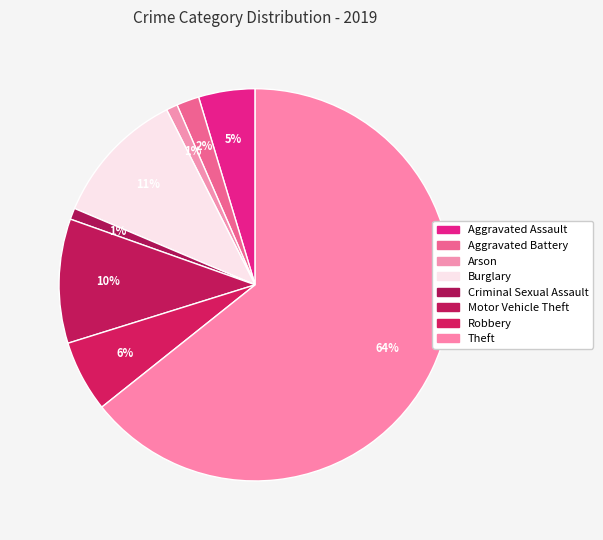

Rank the categories by value from lowest to highest.

Arson, Criminal Sexual Assault, Aggravated Battery, Aggravated Assault, Robbery, Motor Vehicle Theft, Burglary, Theft